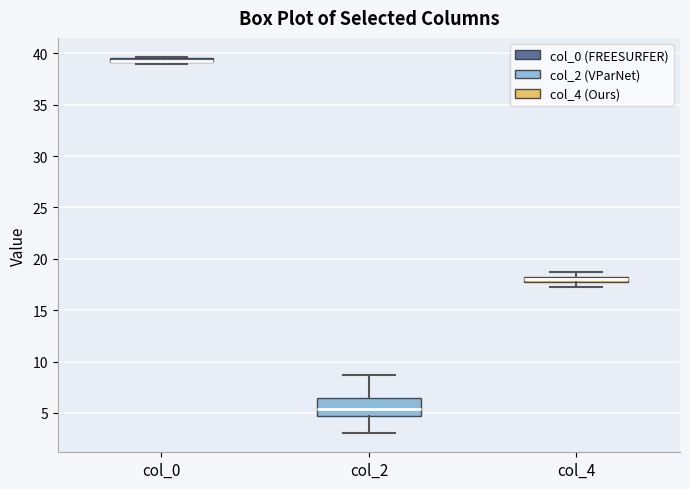

Comparing the boxes themselves (not the whiskers), which one is the tallest?

col_2